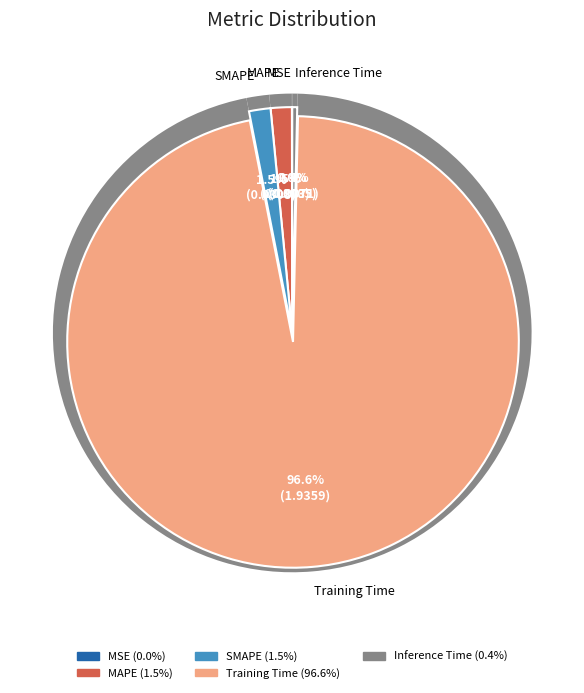

Is it true that SMAPE is 1% of the pie?

False